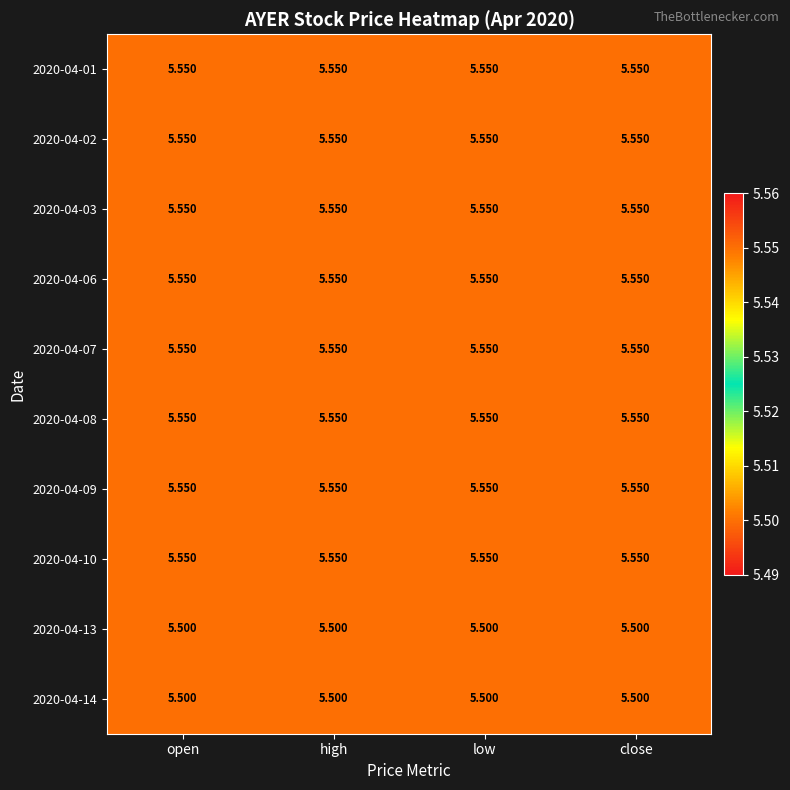

Is the value of 2020-04-14 at low greater than the value of 2020-04-06 at close?

No